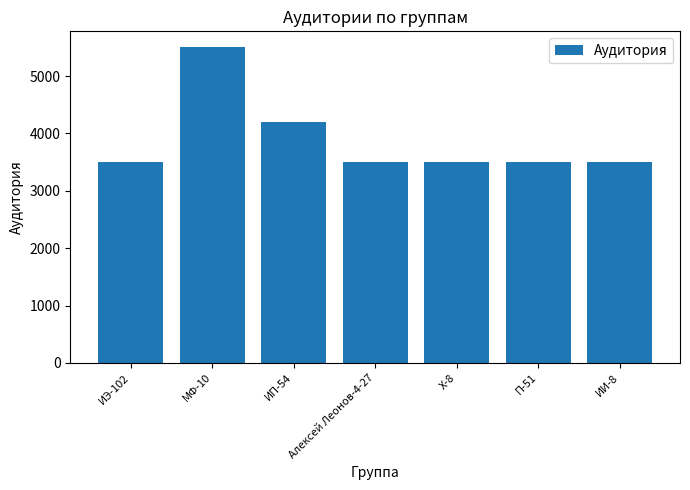

What is the label of the 1st bar from the left?

ИЭ-102